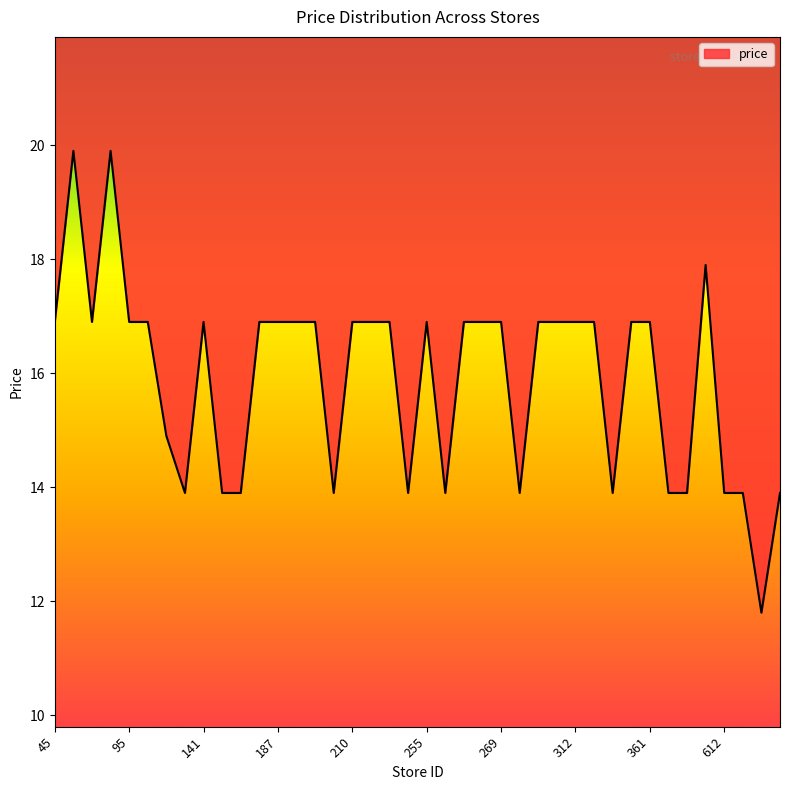

Count the number of categories in the chart.

40